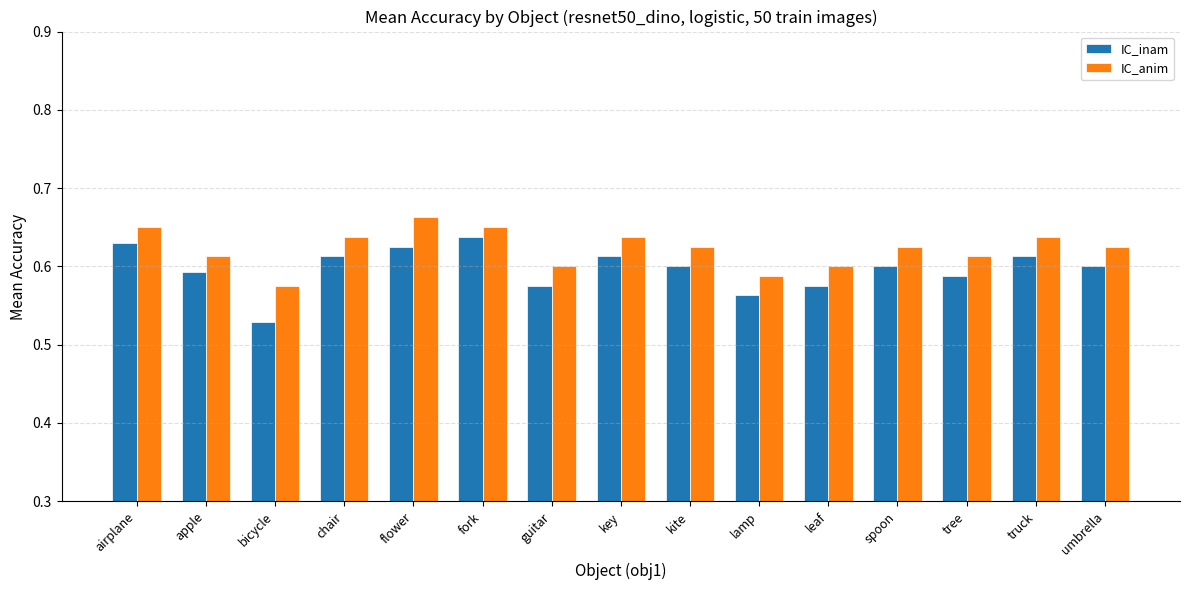

How many IC_anim values are between 0 and 1?

15